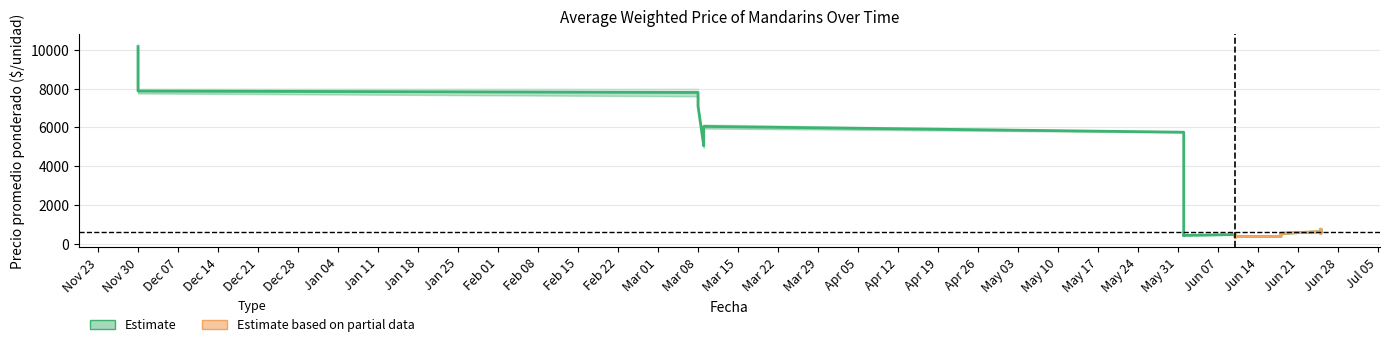

What is the label of the 2nd point from the right?

2021-06-25